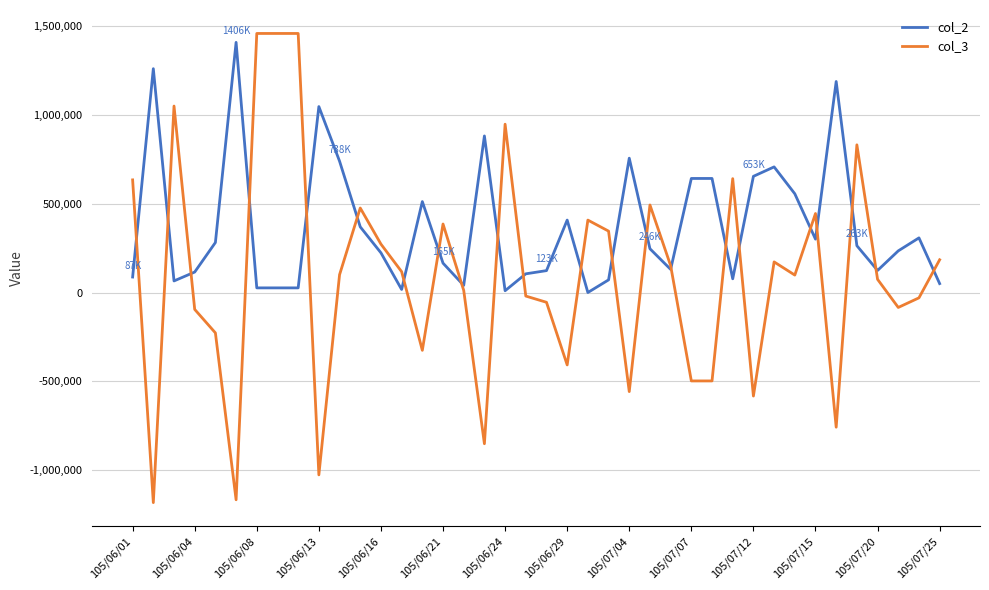

What is the greatest value displayed?

1456000